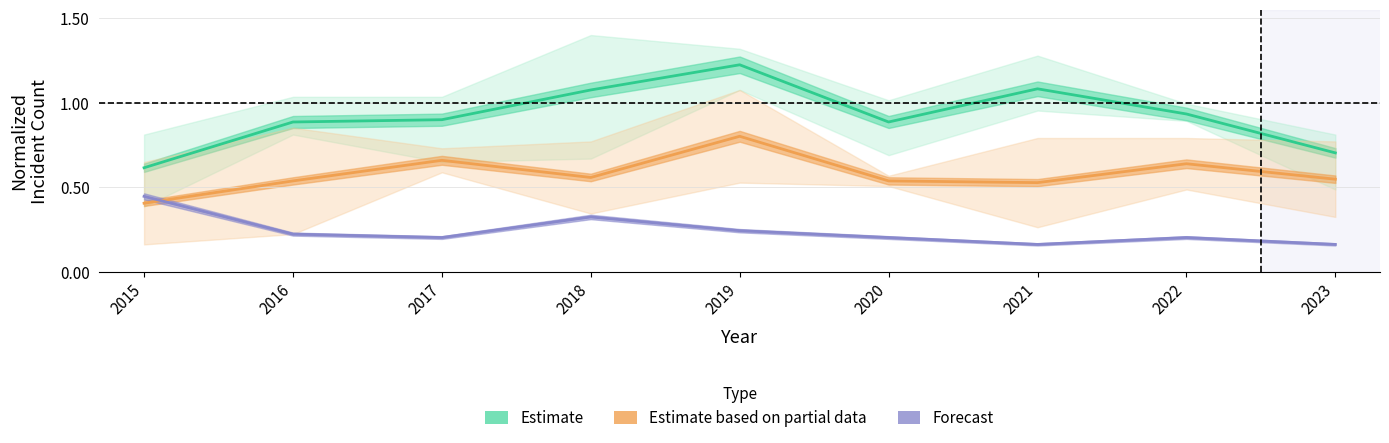

What is the highest value of the Estimate series?

1.2